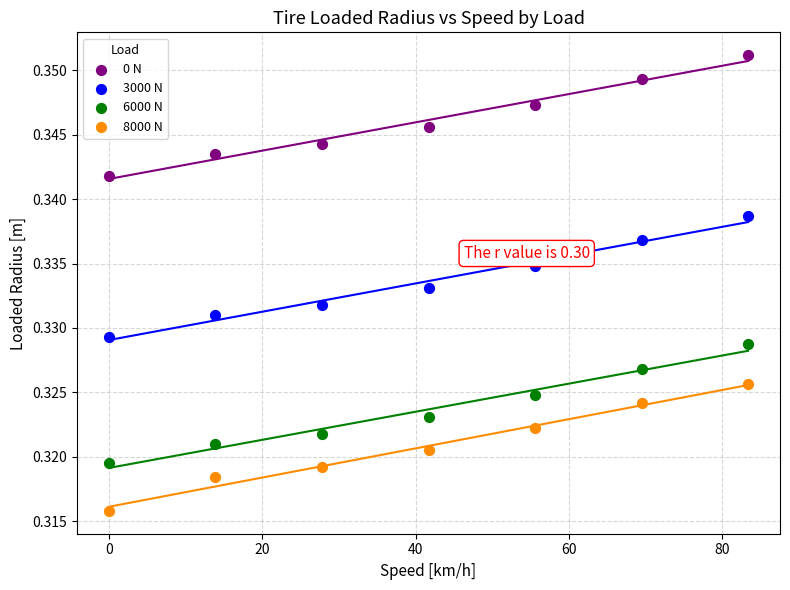

Which series reaches the maximum Y coordinate?

0 N